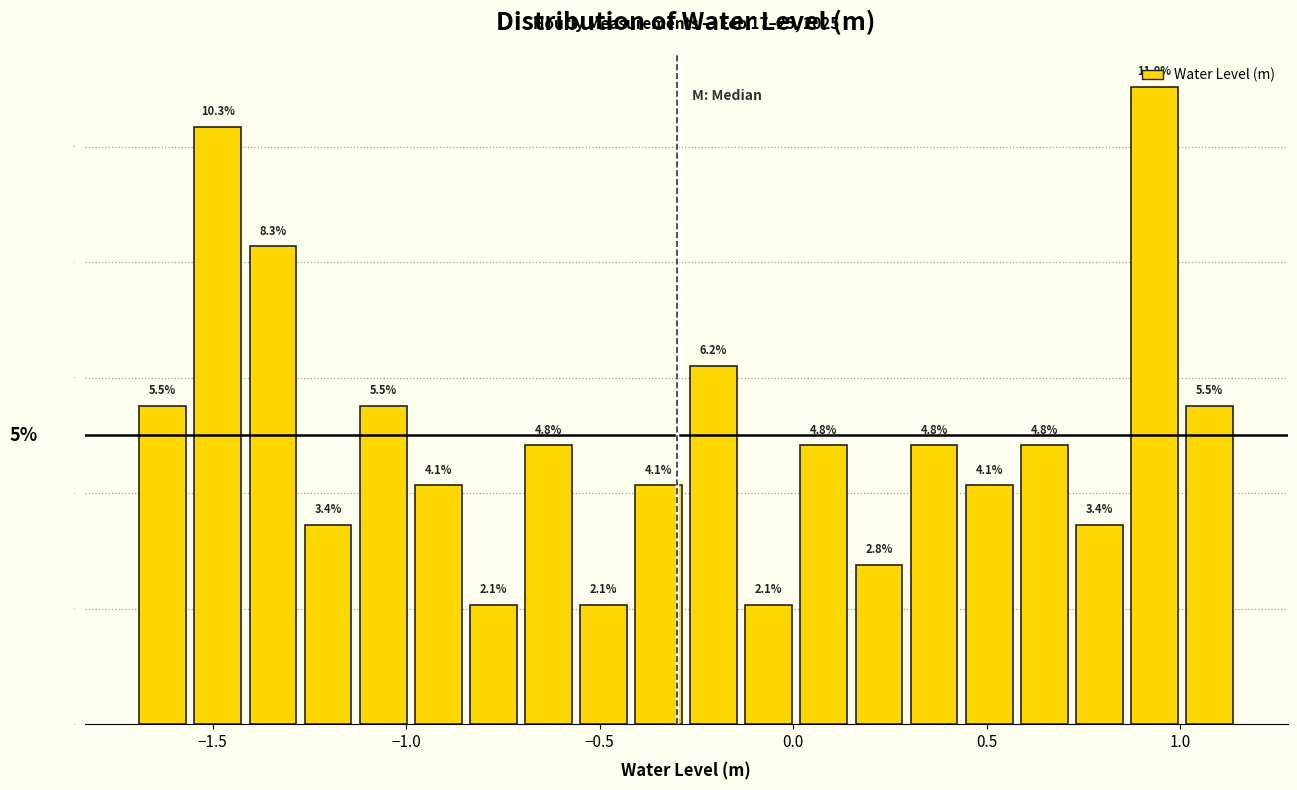

Around what value on the x-axis is the tallest bar? Give the approximate position of its centre, as read against the axis.

0.95